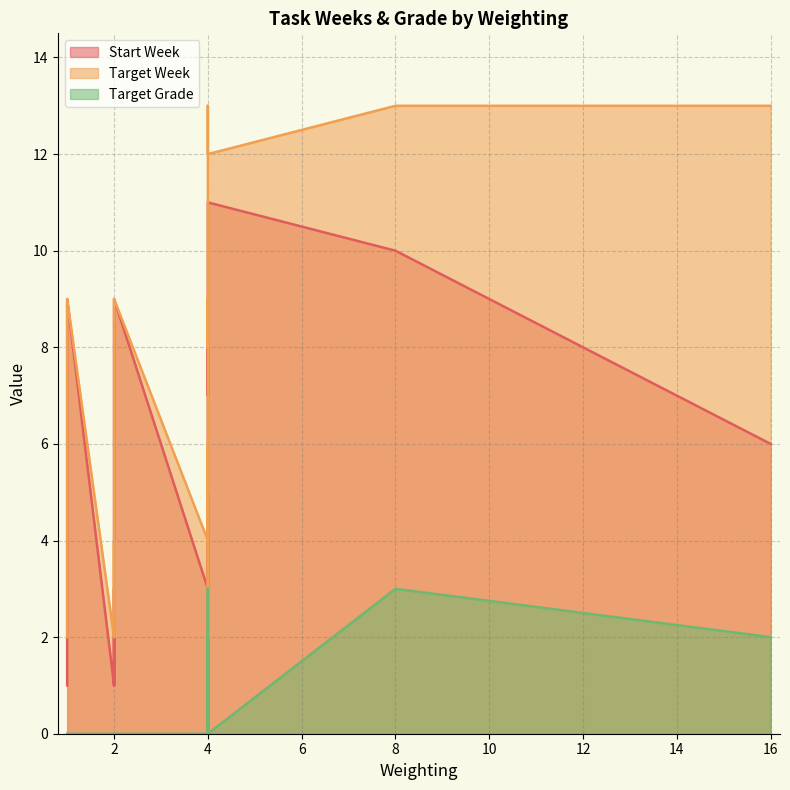

What is the value of the target_grade point at the 13th from the left?

1